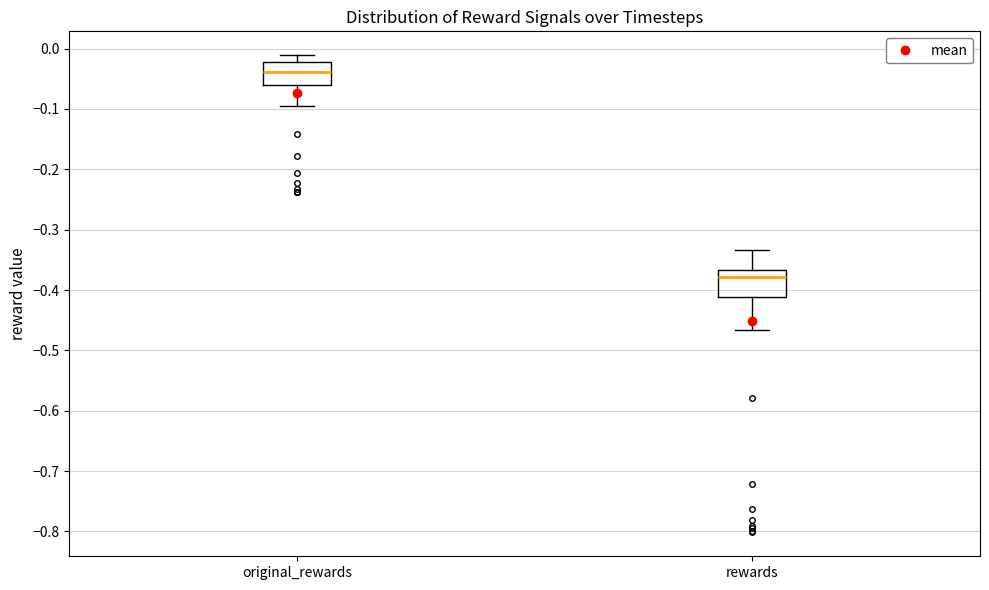

Where does the upper whisker of the box for rewards end on the y-axis? The values are not printed on the chart, so give them approximately, as read against the axis.

-0.33